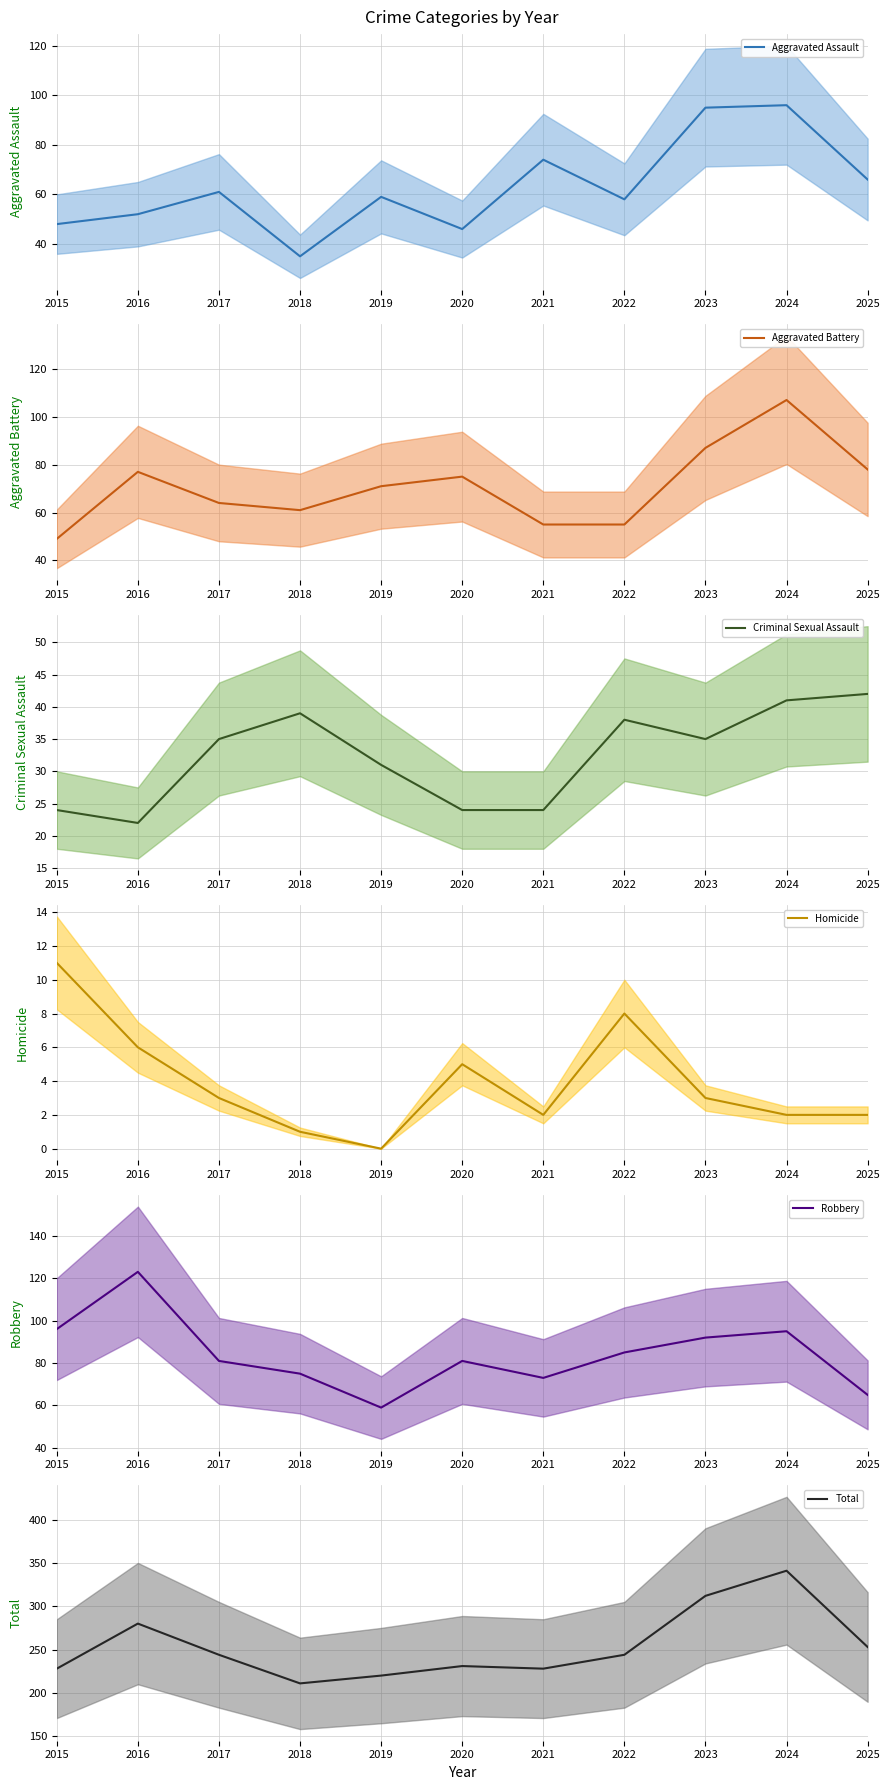

Is it true that Aggravated Assault equals 24 at 2021?

False